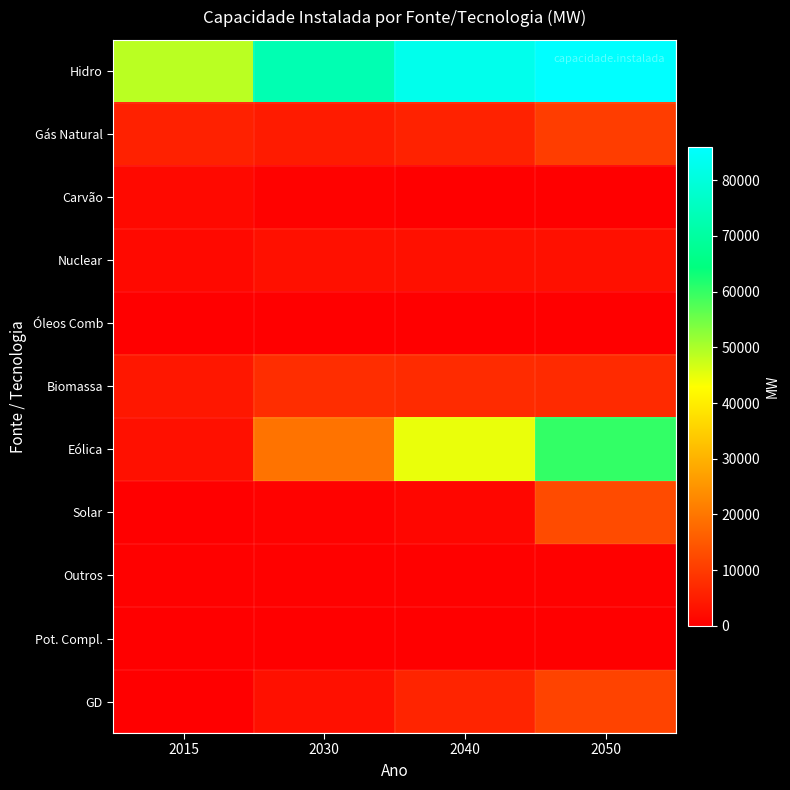

Between 2015 and 2050, which is larger?

2050